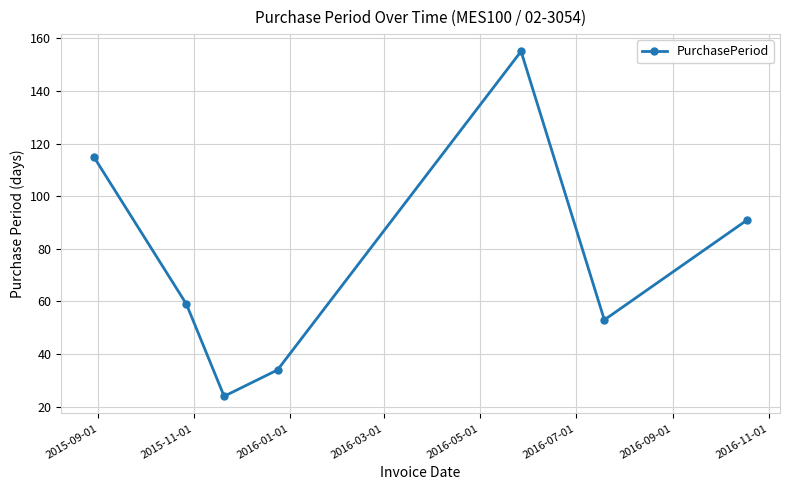

Reading left to right, transcribe all the data shown in this chart.

115	59	24	34	155	53	91